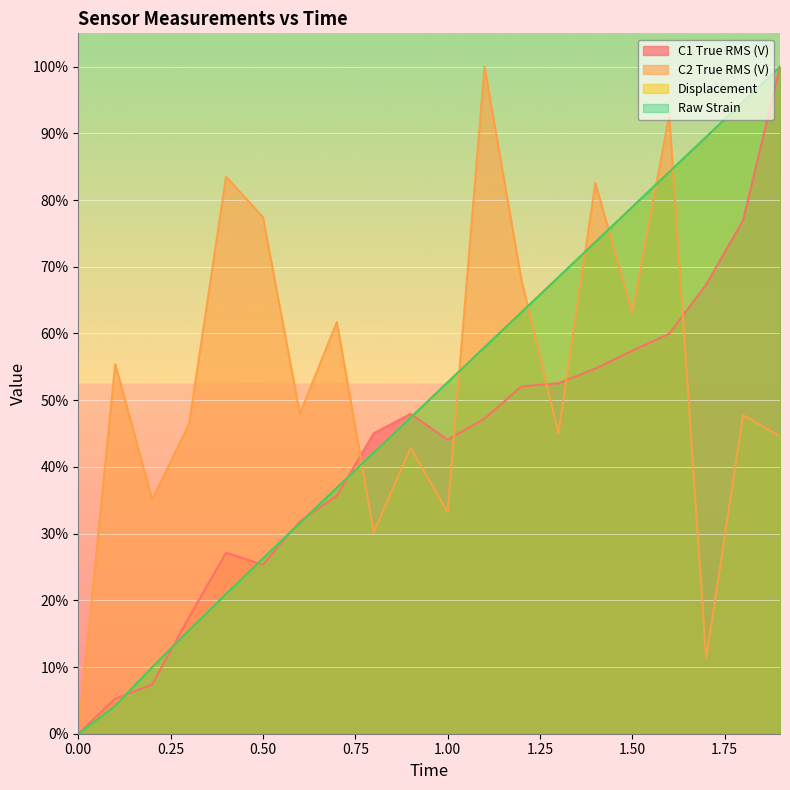

Which series changed the most between 0.0 and 0.4?

C2 True RMS (V)